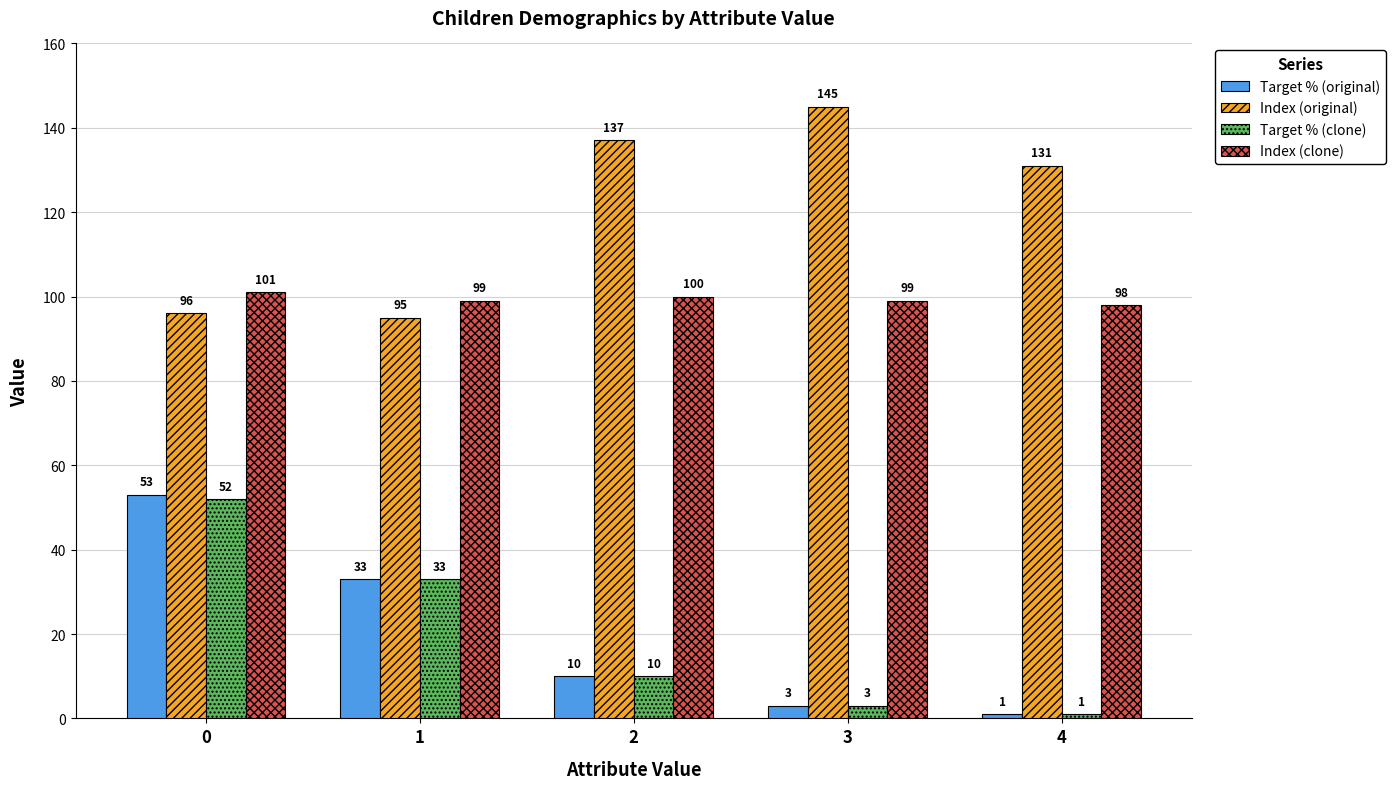

List the labels in order of Target % (original) value, smallest first.

4, 3, 2, 1, 0